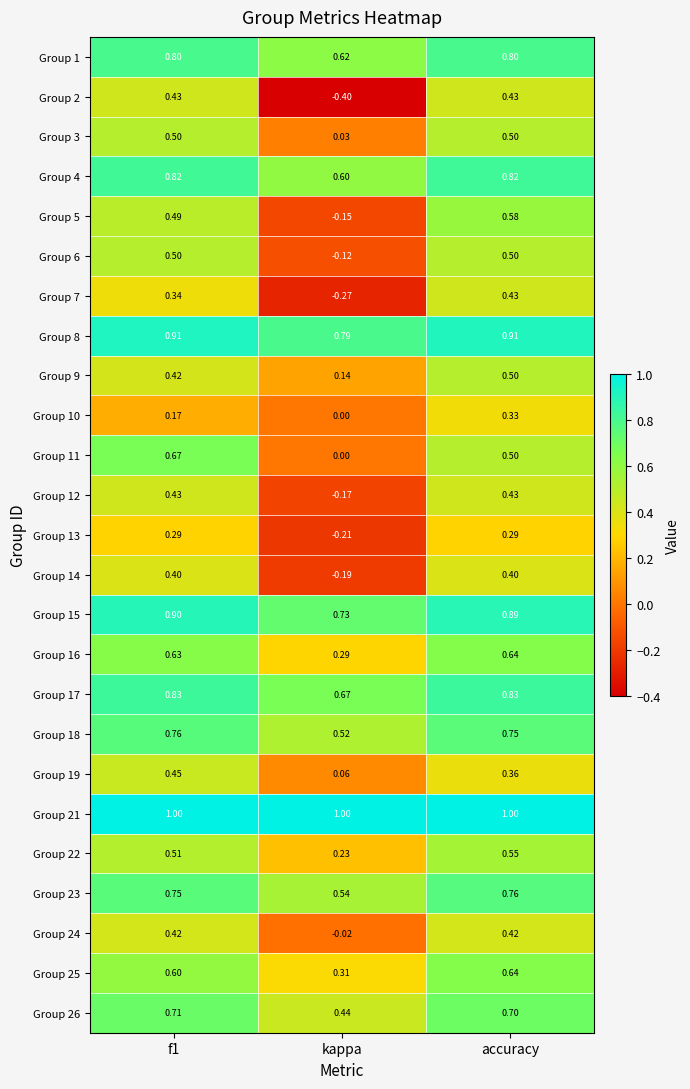

At which category is the sum across all series the highest?

accuracy